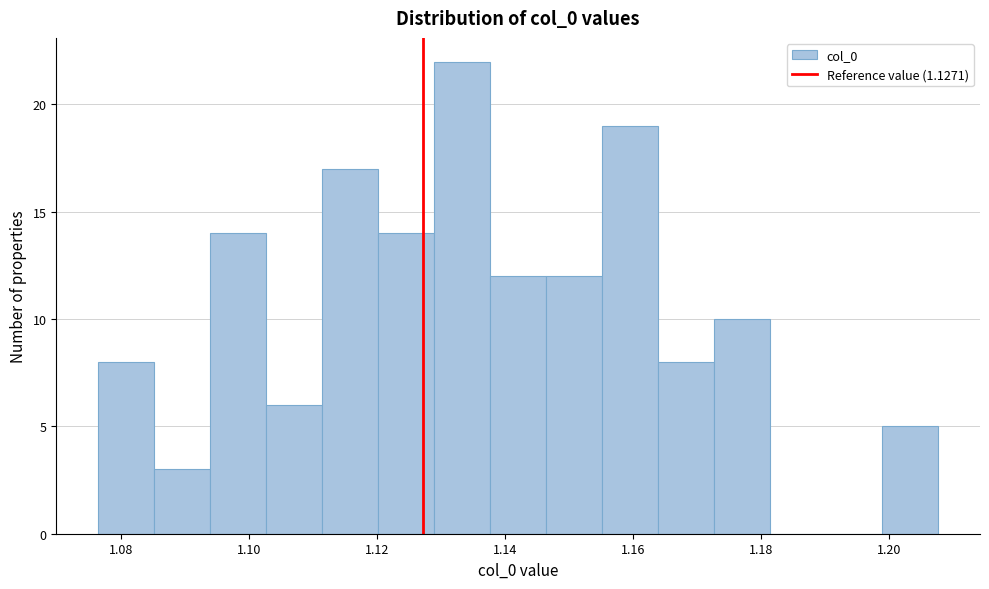

Reading left to right, list every bar in this chart as the range it spans on the x-axis followed by its height. Neither the bar edges nor the heights are printed on the chart, so give them approximately, as read against the axes.

1.076 to 1.086: 8
1.086 to 1.094: 3
1.094 to 1.102: 14
1.102 to 1.112: 6
1.112 to 1.120: 17
1.120 to 1.128: 14
1.128 to 1.138: 22
1.138 to 1.146: 12
1.146 to 1.156: 12
1.156 to 1.164: 19
1.164 to 1.172: 8
1.172 to 1.182: 10
1.182 to 1.190: 0
1.190 to 1.198: 0
1.198 to 1.208: 5